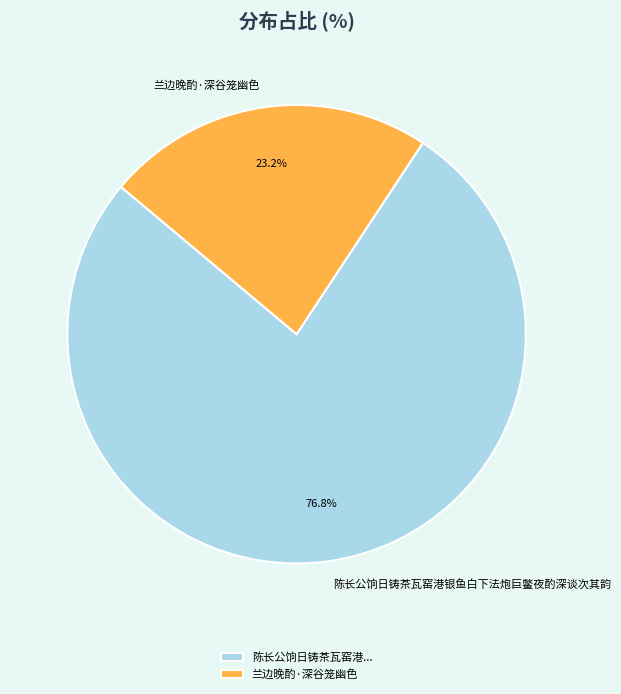

True or false: 兰边晚酌·深谷笼幽色 accounts for 38% of the total.

False